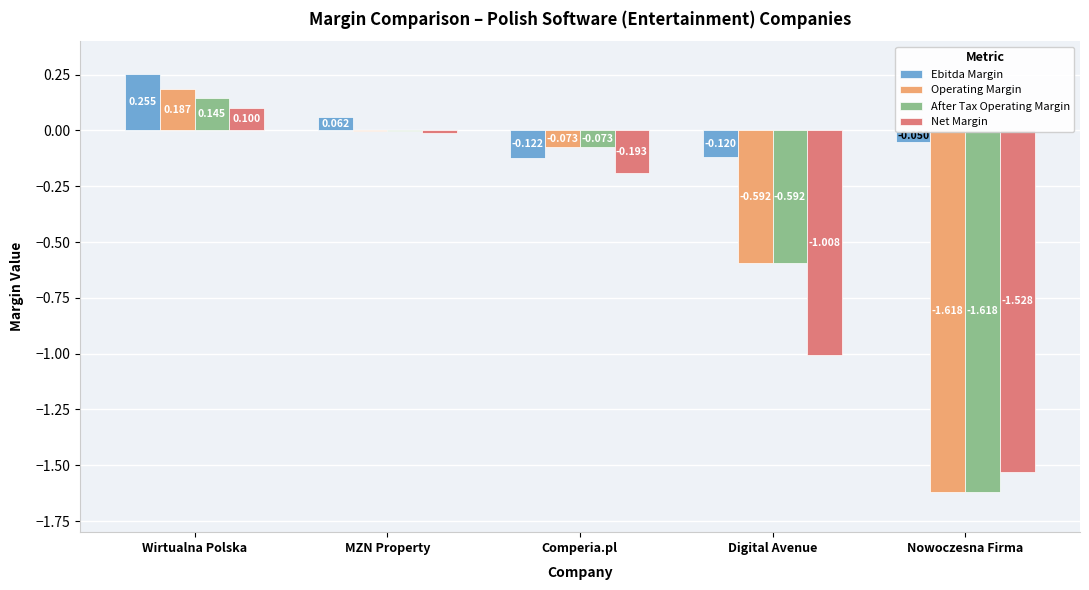

At which category is the sum across all series the highest?

Wirtualna Polska